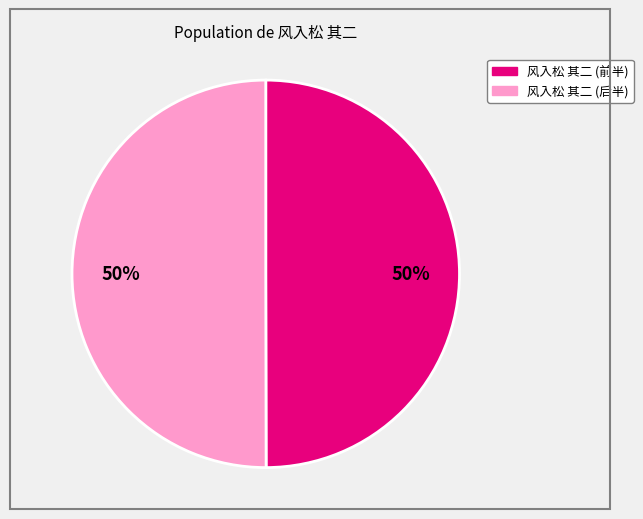

To the nearest percent, what is the average slice percentage?

50%